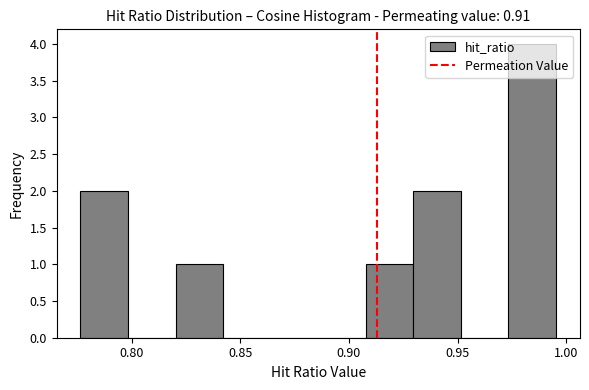

What is the height of the bar covering 0.775 to 0.800 on the x-axis? Neither the bar edges nor the heights are printed on the chart, so give them approximately, as read against the axes.

2